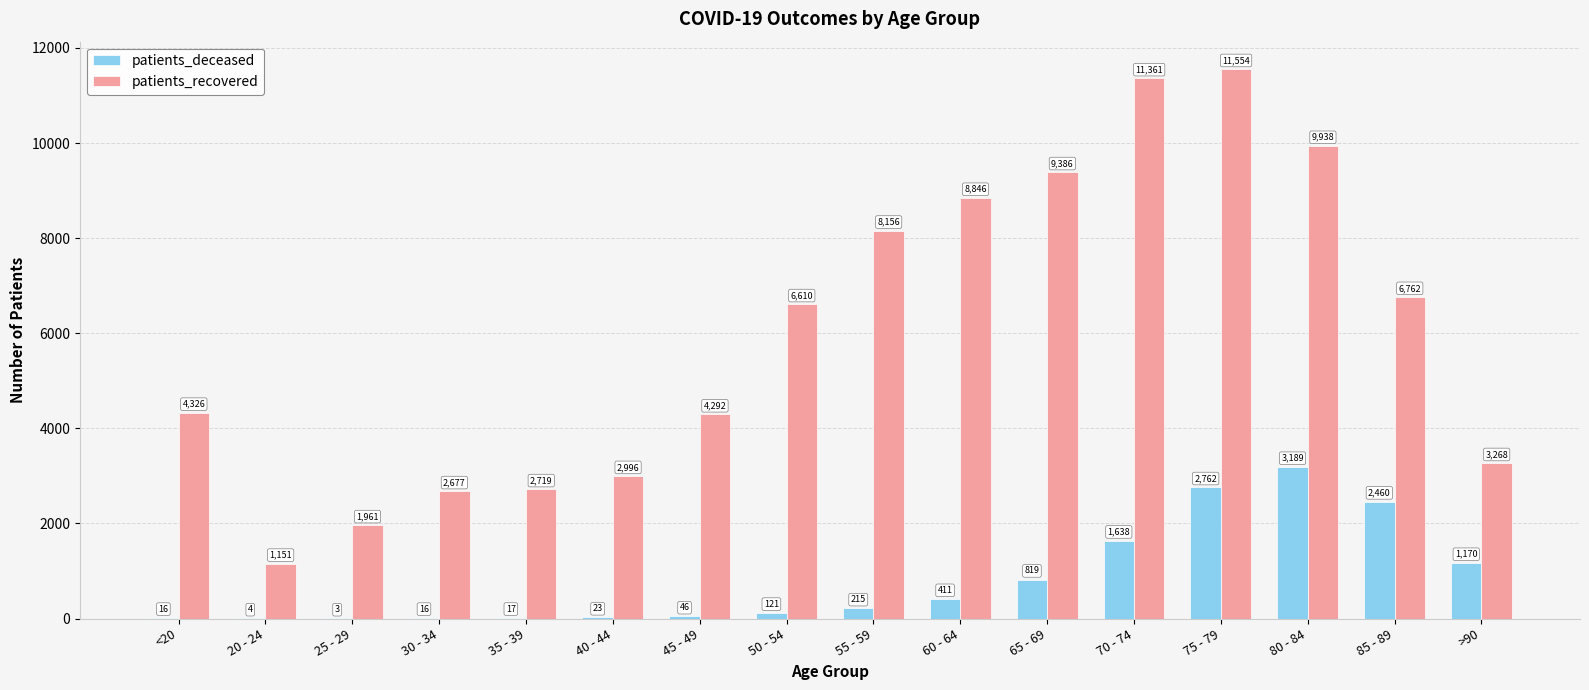

Count the number of data series in this chart.

2